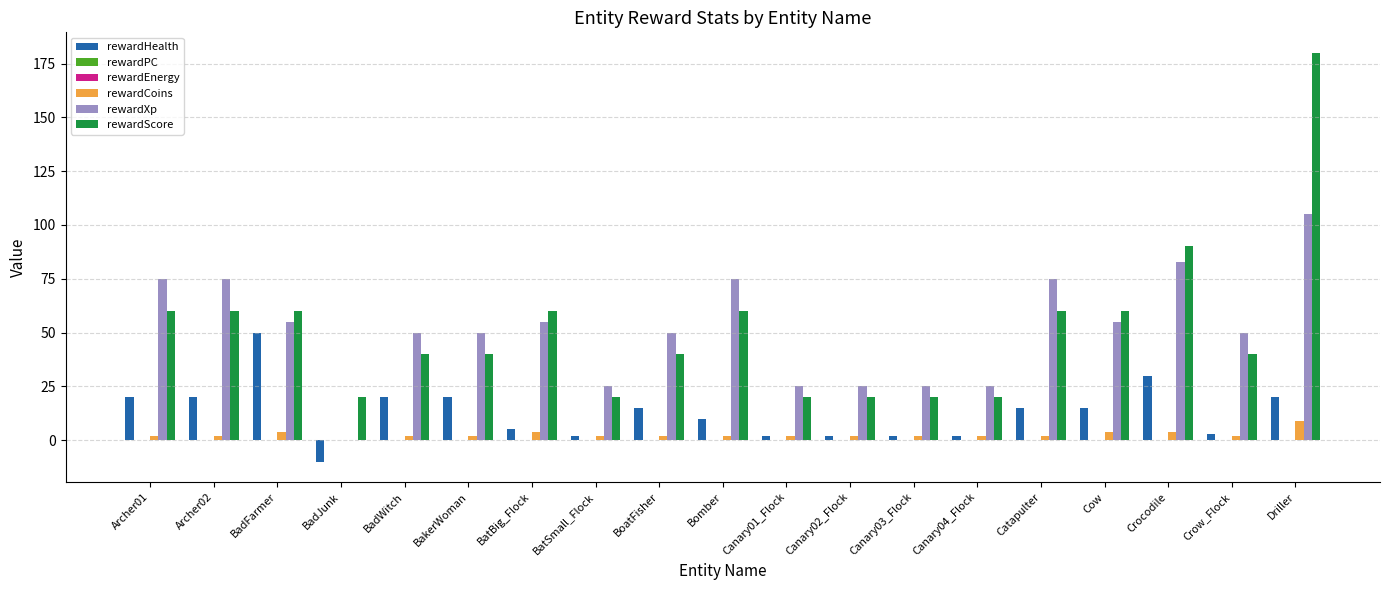

At which category is the sum across all series the highest?

Driller